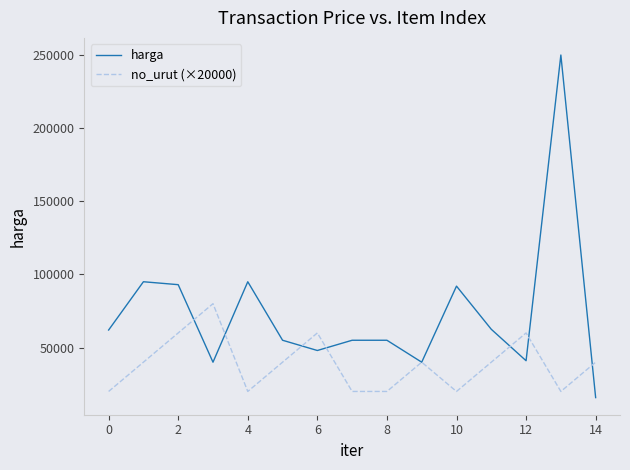

Does the chart have visible grid lines?

No